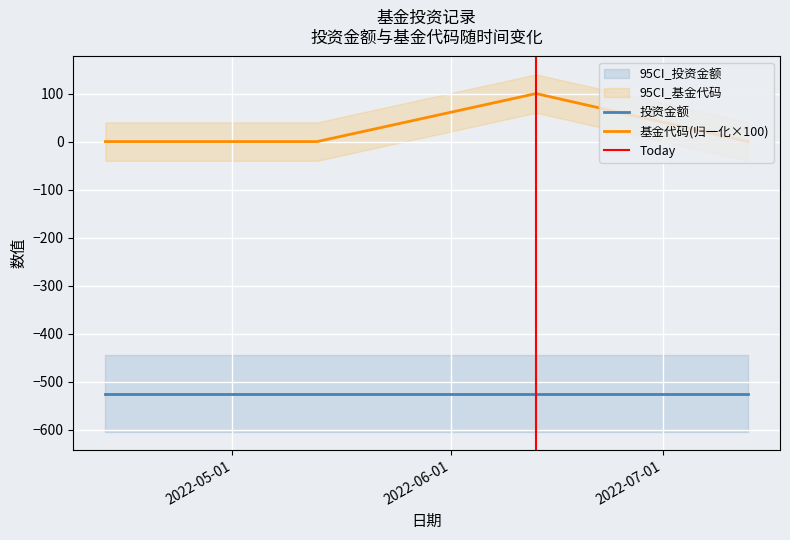

How many data points are above 0?

1